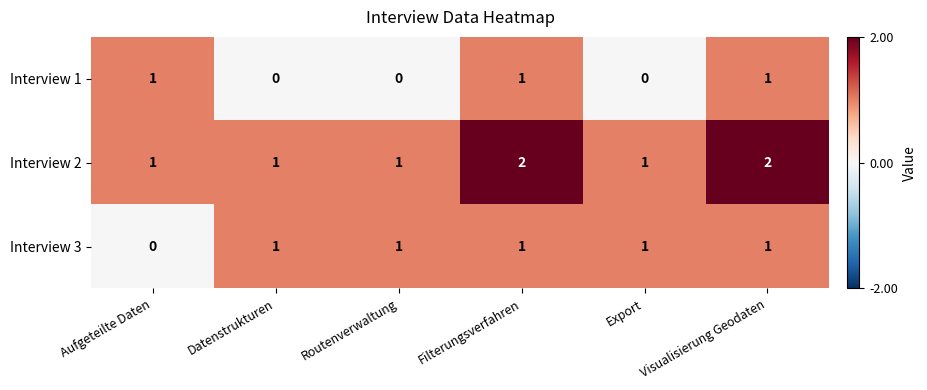

What is the sum of the Interview 2 values at Filterungsverfahren and Routenverwaltung?

3